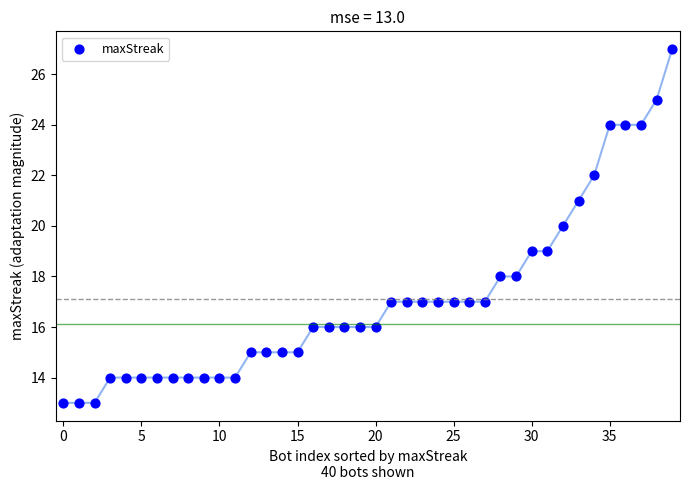

What is the range of Y values (max minus min)?

14